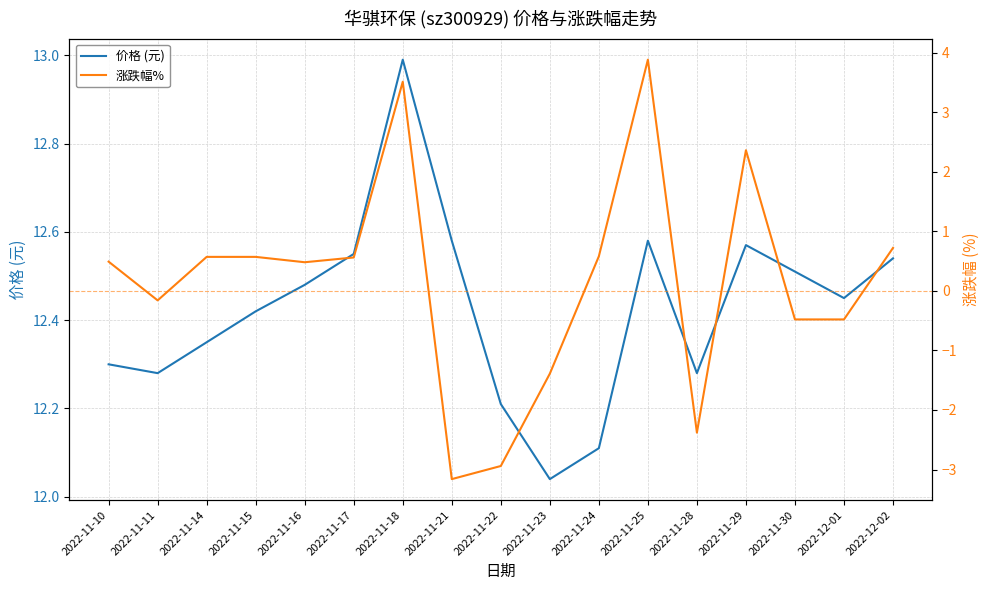

What position from the left is 2022-11-14?

3